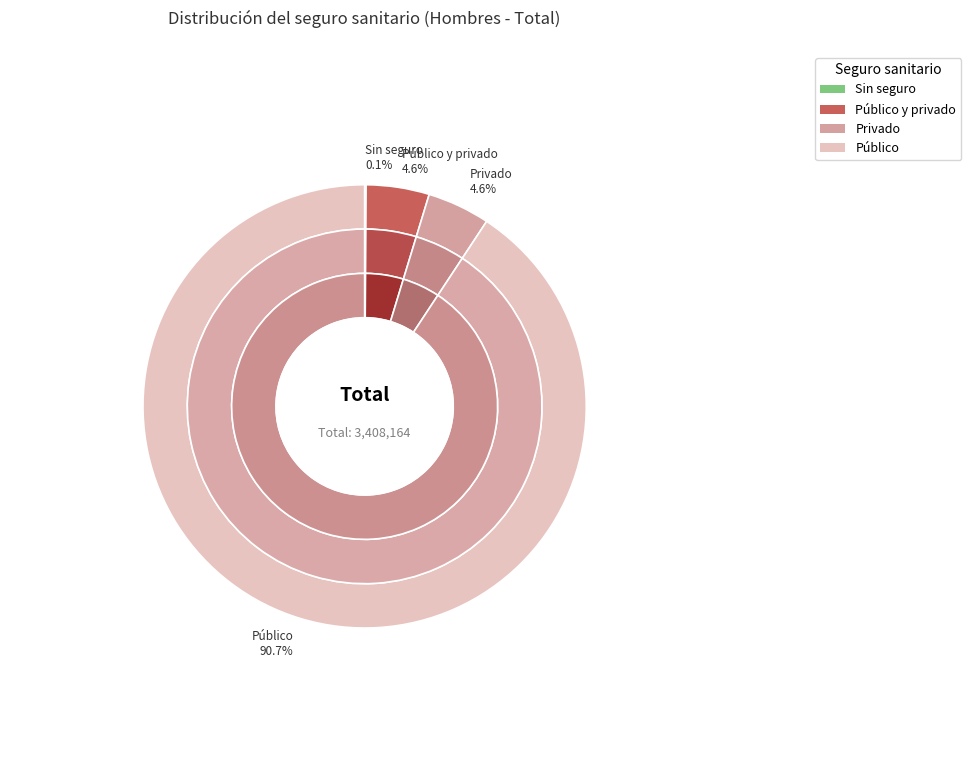

Rank the categories by value from highest to lowest.

Público, Público y privado, Privado, Sin seguro